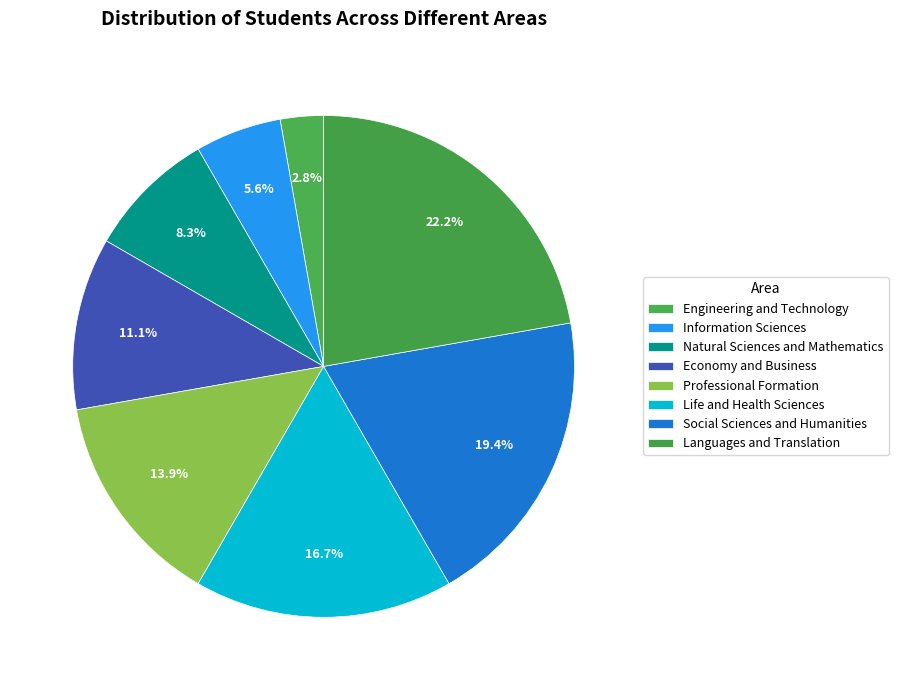

Count the number of slices in the pie.

8